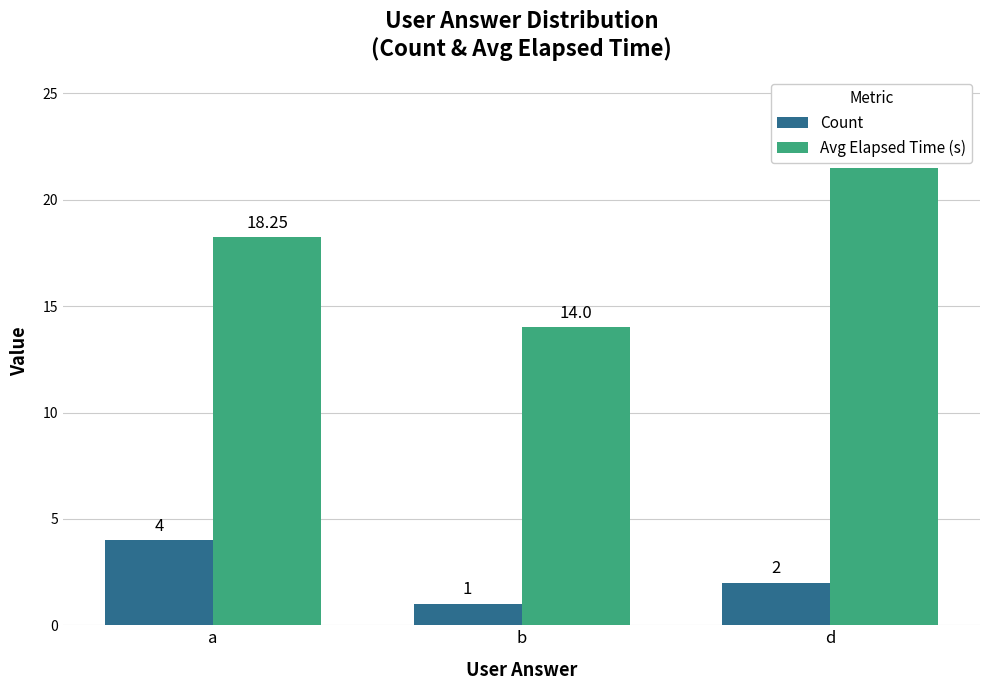

What is the difference between the maximum and minimum values in the Count series?

3.0